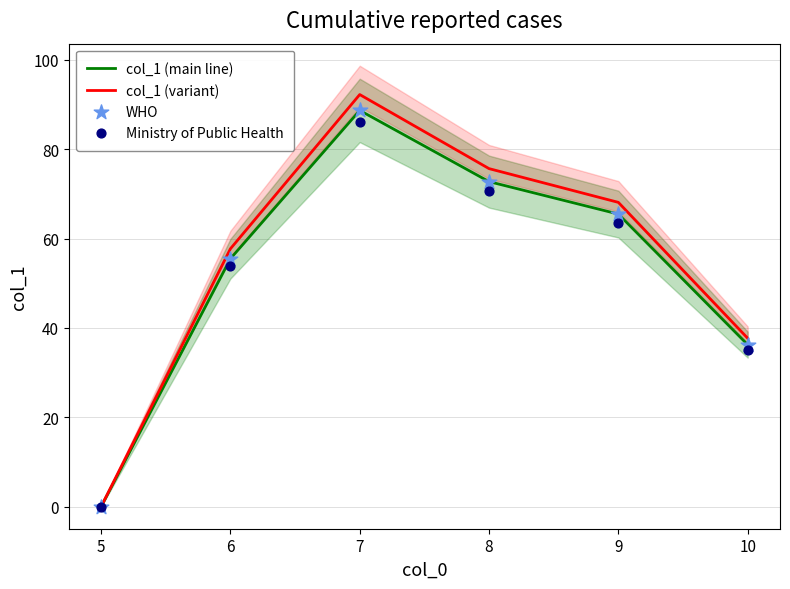

List the labels in order of col_1 (variant) value, smallest first.

5, 10, 6, 9, 8, 7